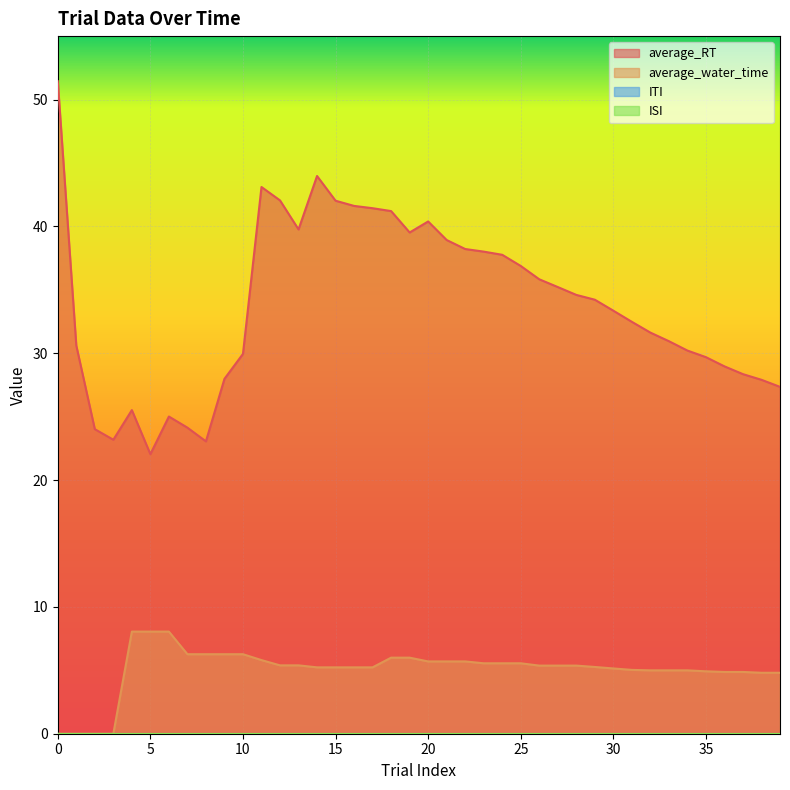

In average_RT, how many points are lower than both neighbors (excluding endpoints)?

5